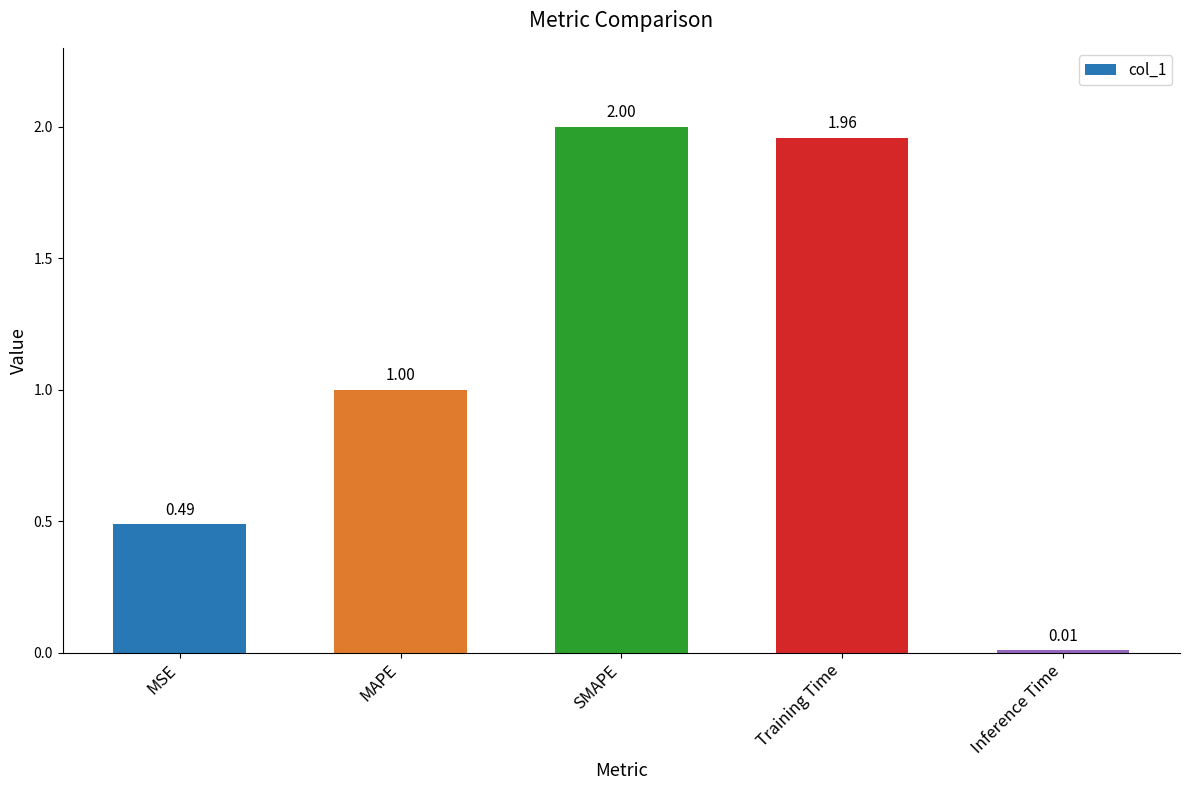

What position from the left is MSE?

1